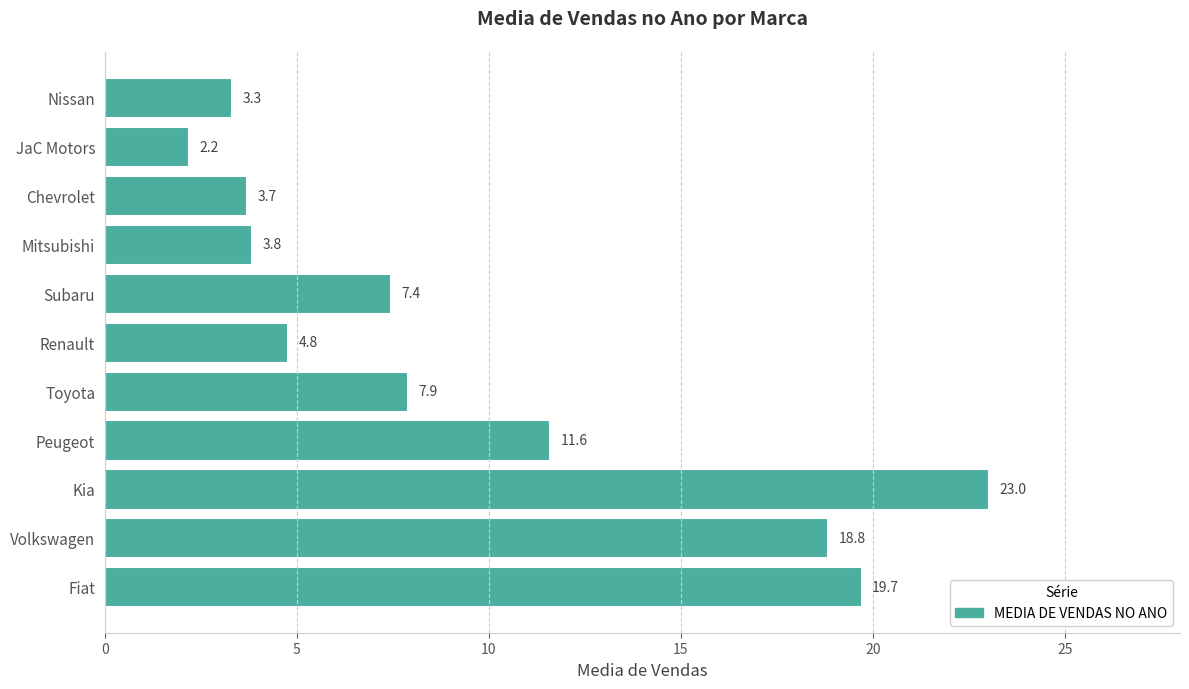

At which label is the value closest to 12?

Peugeot